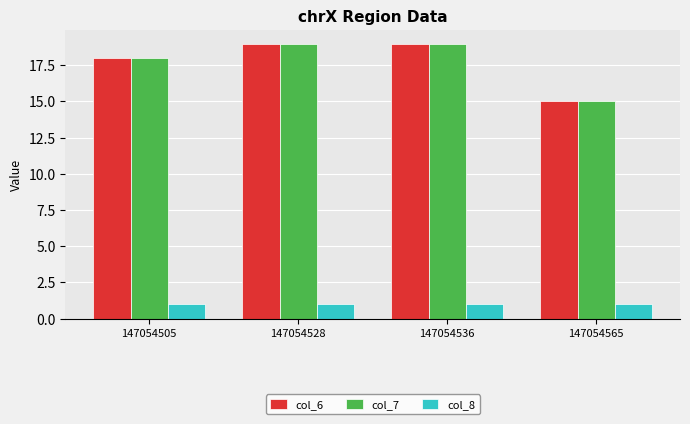

The value of col_6 at 147054528 is 28. True or false?

False